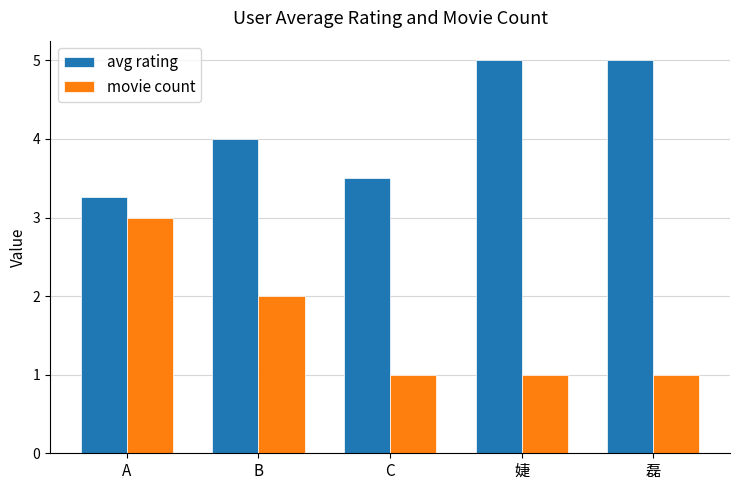

Is the value of movie count at A greater than the value of avg rating at 磊?

No